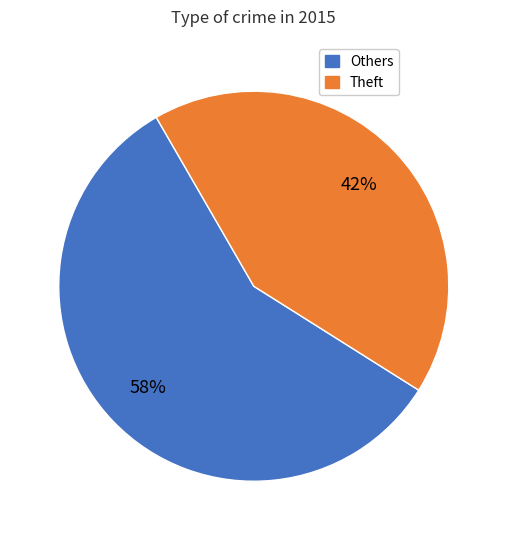

To the nearest percent, what is the combined percentage of Theft and Others?

100%